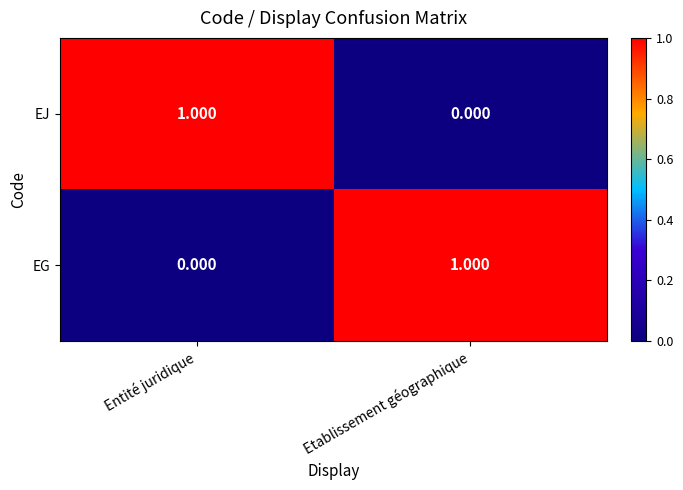

At Entité juridique, list the series in order from smallest to largest.

EG, EJ